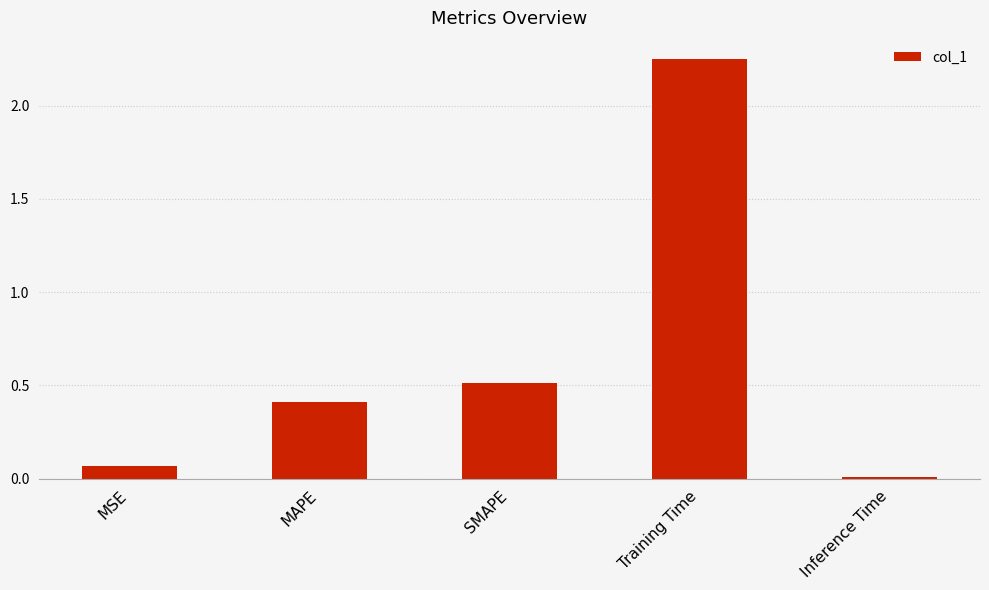

What is the label of the 1st bar from the right?

Inference Time